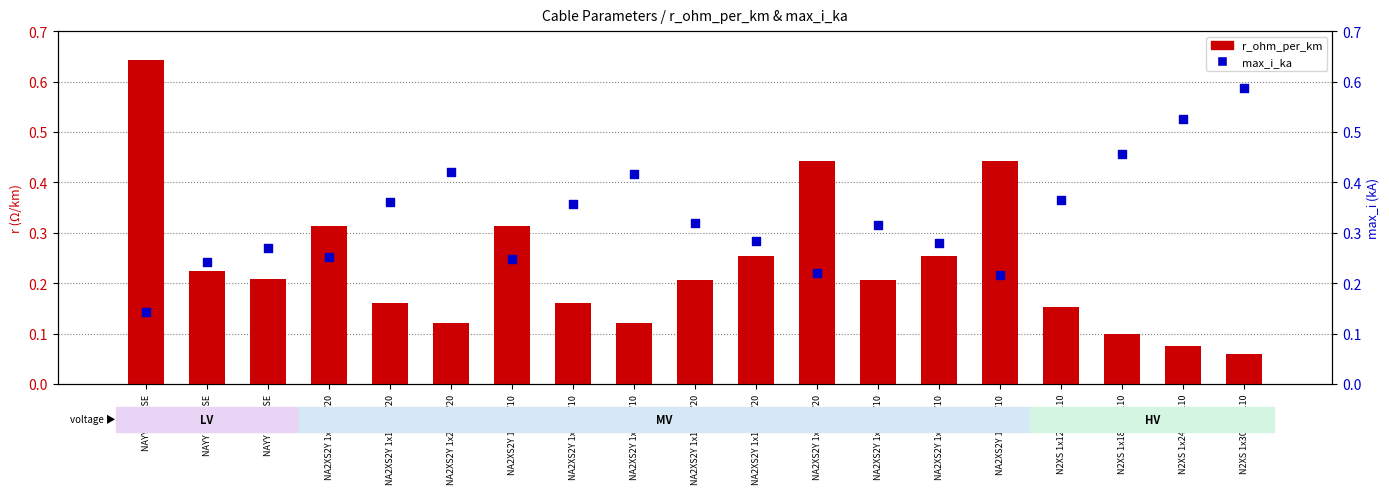

Is the value of r_ohm_per_km at NA2XS2Y 1x95 12/20 greater than the value of max_i_ka at NA2XS2Y 1x70 6/10?

Yes